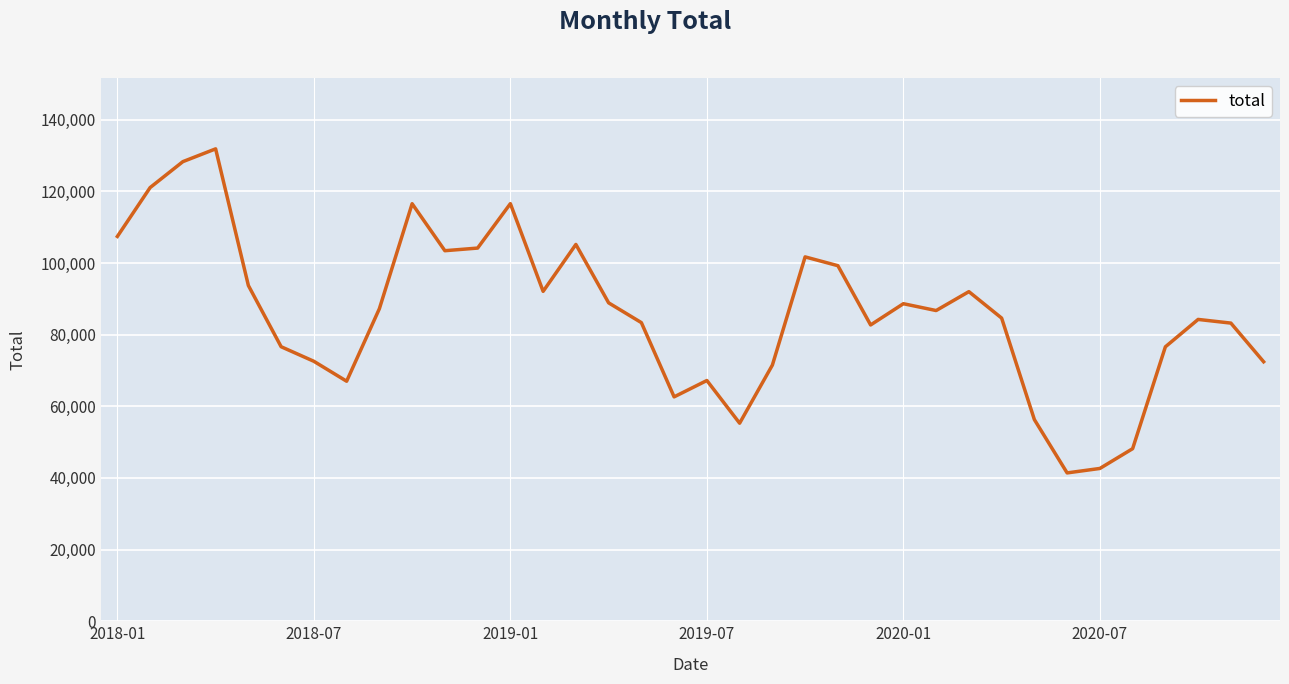

What is the difference between the maximum and minimum values?

90460.3